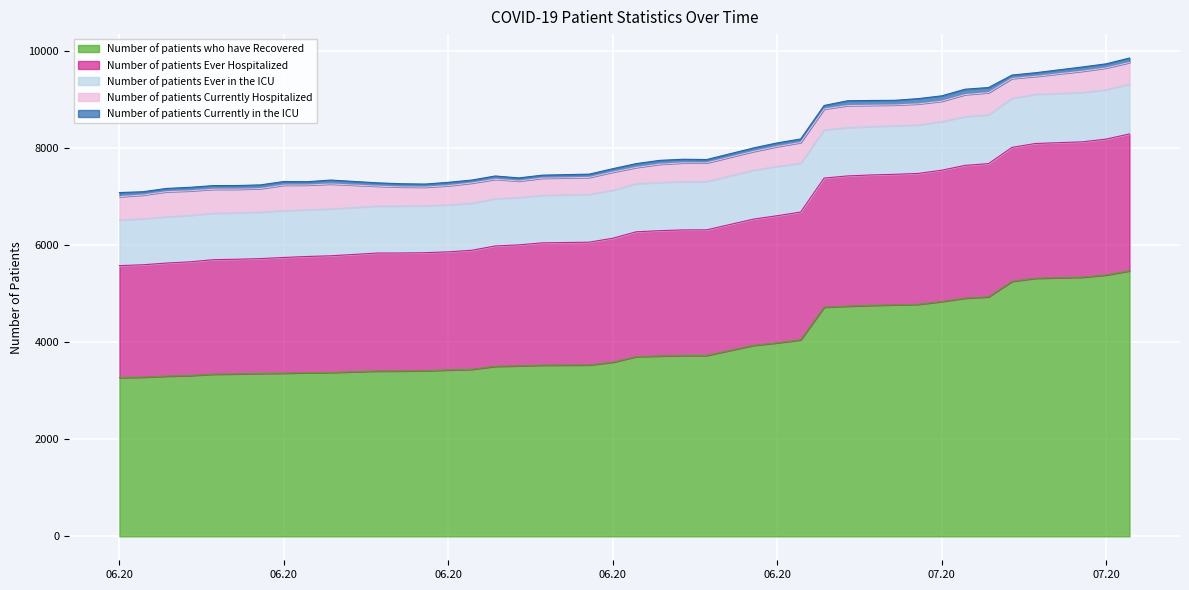

Where does the Number of patients Ever in the ICU series first go above 992?

06/25/2020